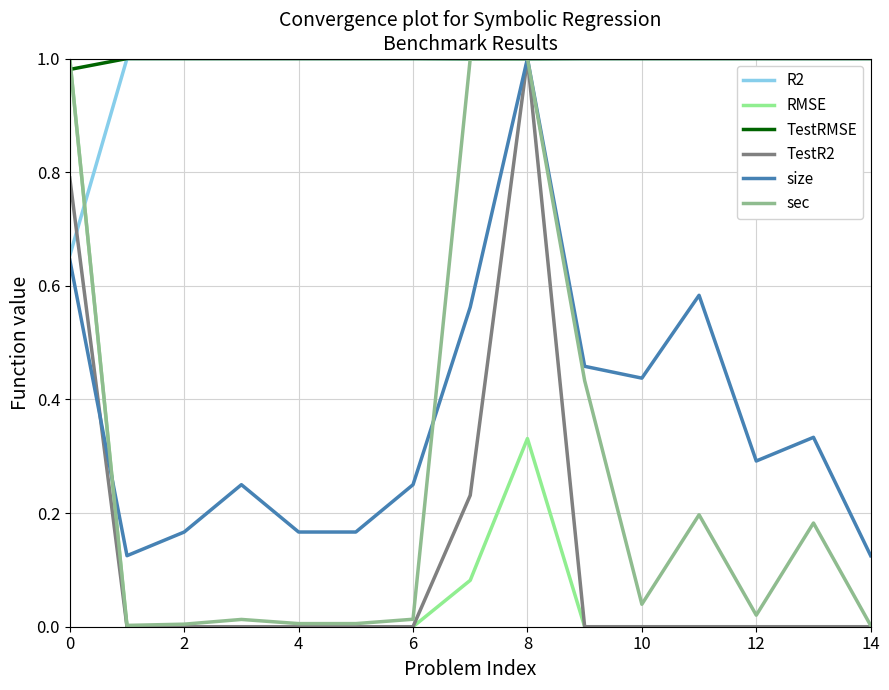

After their last crossing, which series has the higher values: RMSE or size?

size